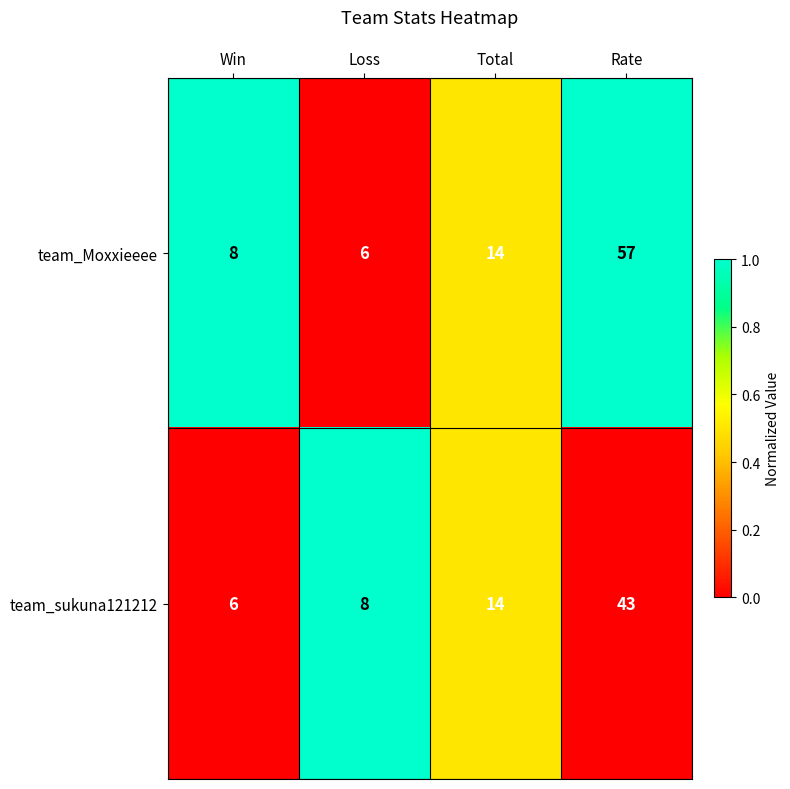

What is the difference between the highest and lowest values at Rate?

14